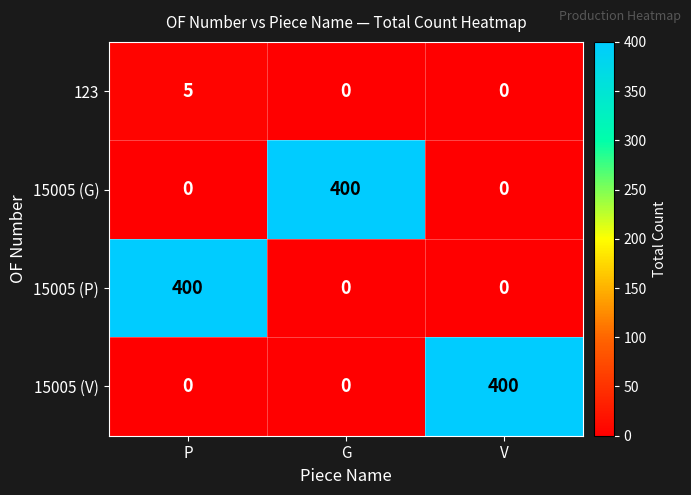

What is the difference between the maximum and minimum values in the 15005 (G) series?

400